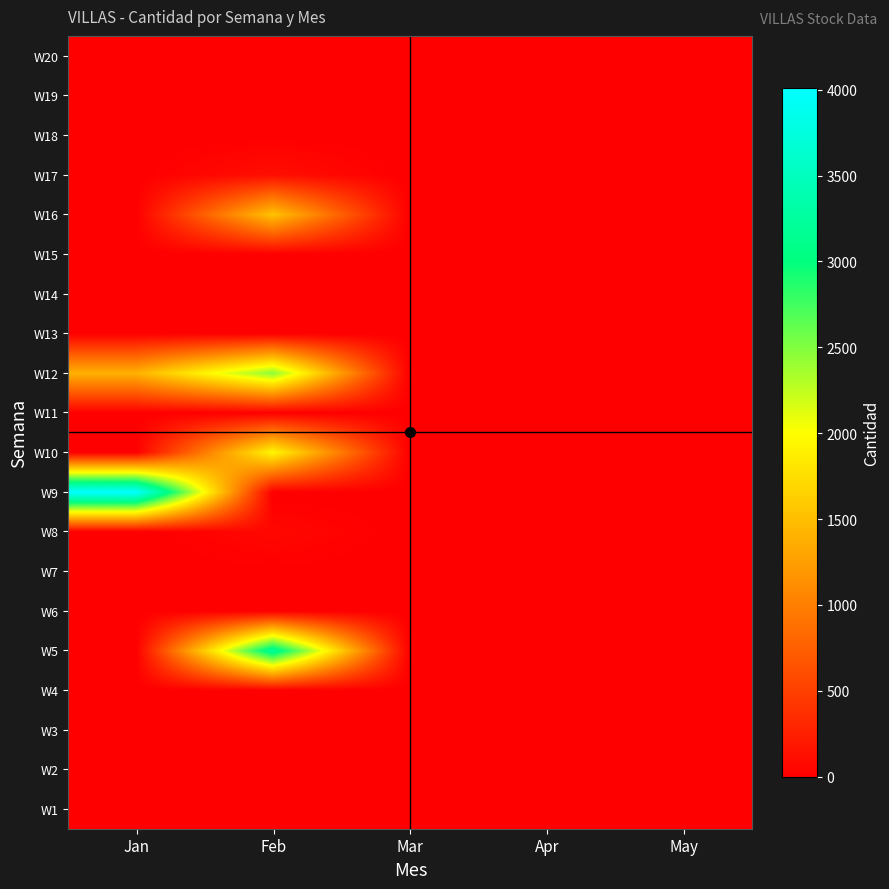

At how many categories does at least one series exceed 1083?

2